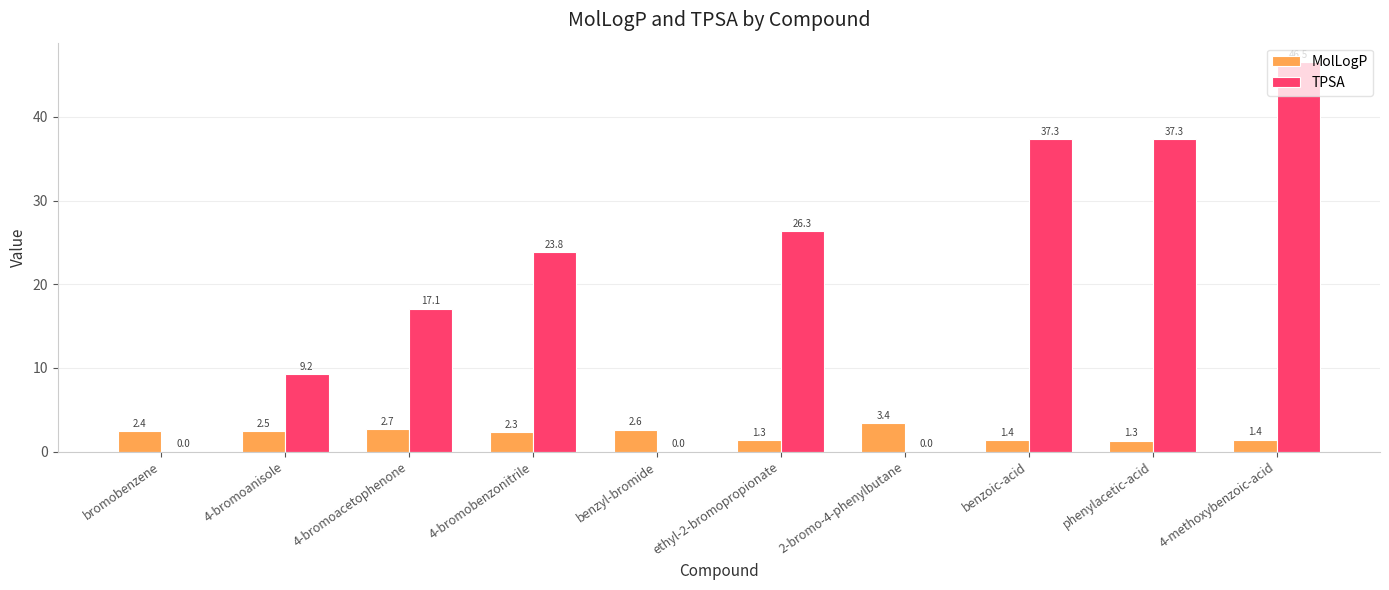

True or false: TPSA has a value of 46.5 at 4-methoxybenzoic-acid.

True